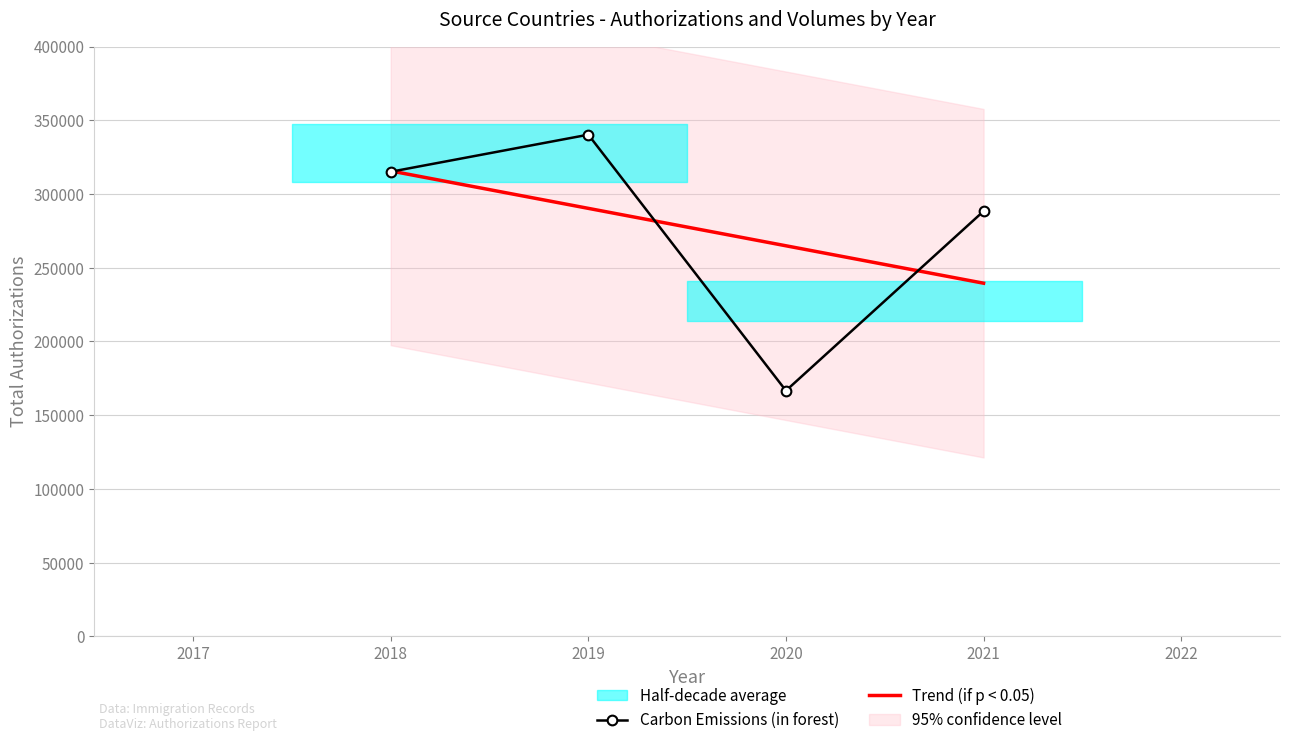

What is the sum of all Trend (if p < 0.05) values?

1110327.0